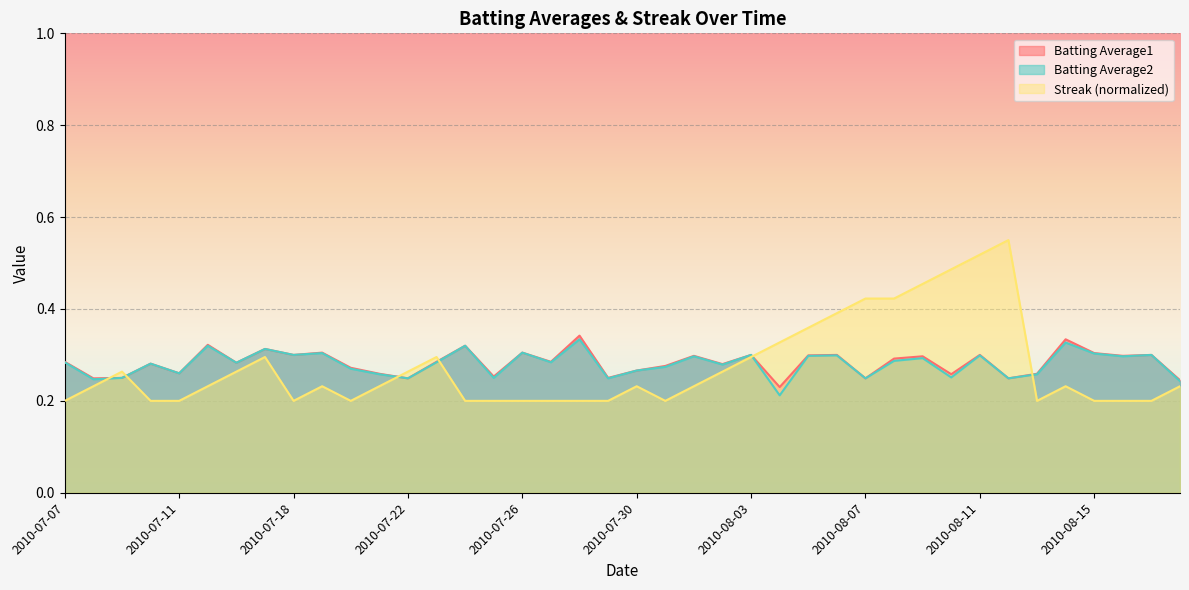

How many lines are shown in the chart?

3